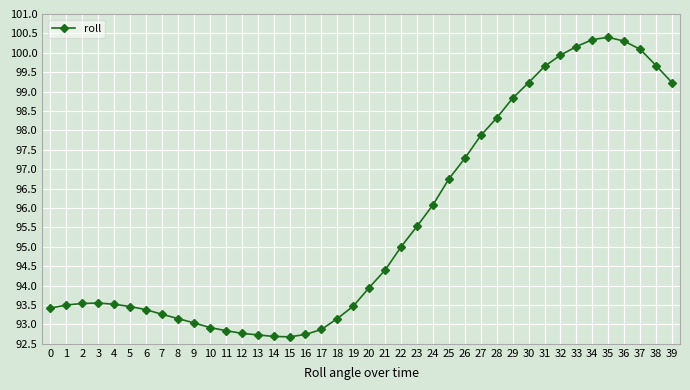

Between 2 and 17, which is larger?

2